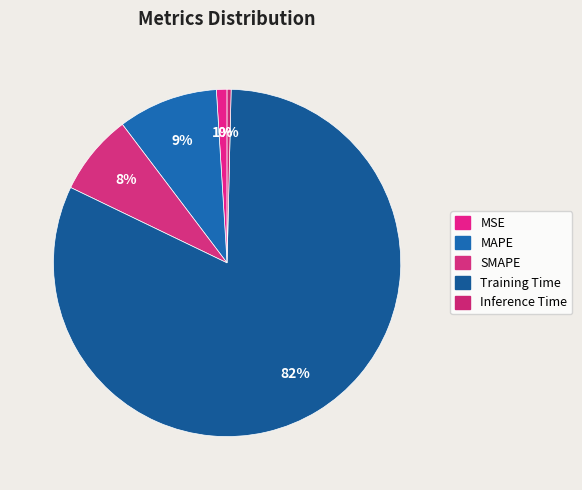

Which category has the biggest portion of the pie?

Training Time